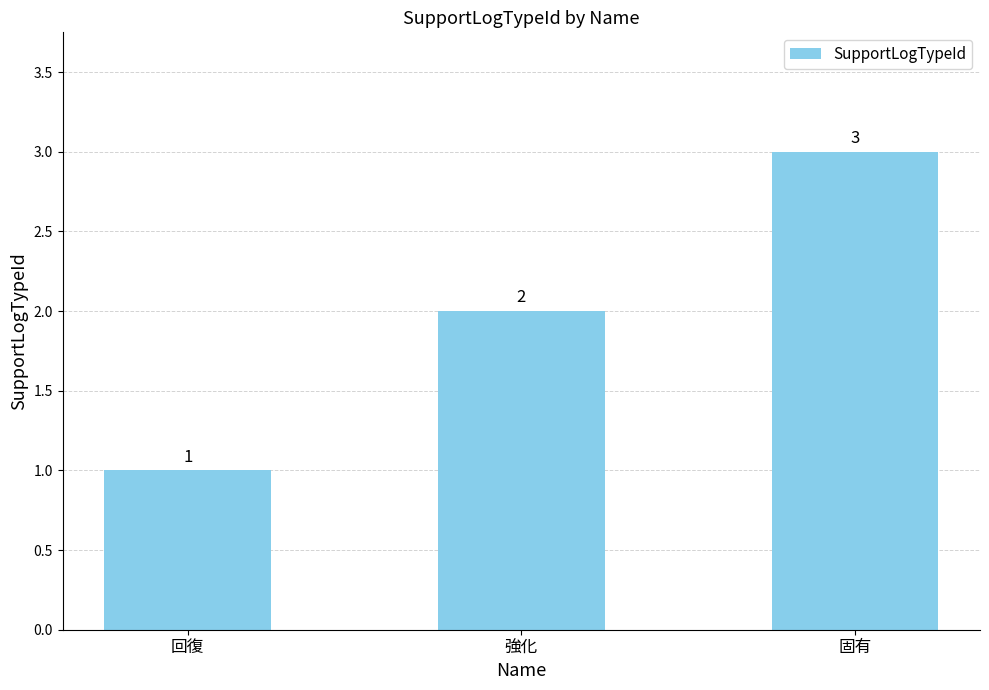

At which category does the chart reach its minimum across all series?

回復